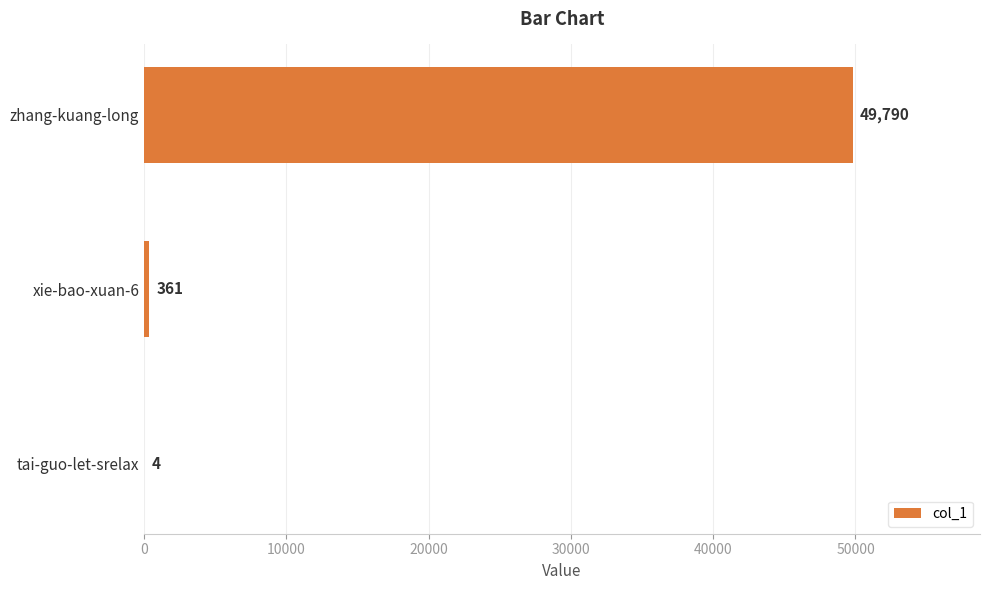

What is the greatest value displayed?

49790